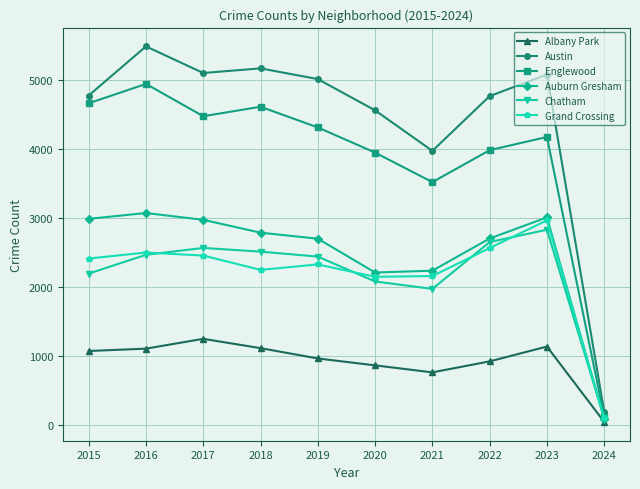

The value of Chatham at 2018 is 2513. True or false?

True